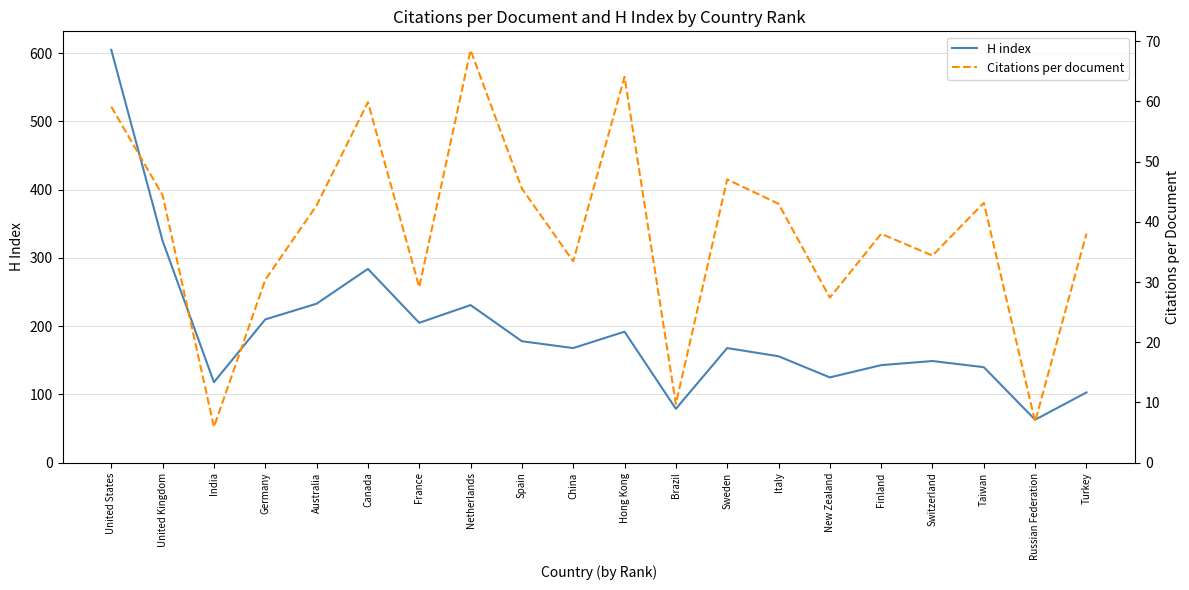

The Citations per document series shows 63.1 at Turkey. True or false?

False